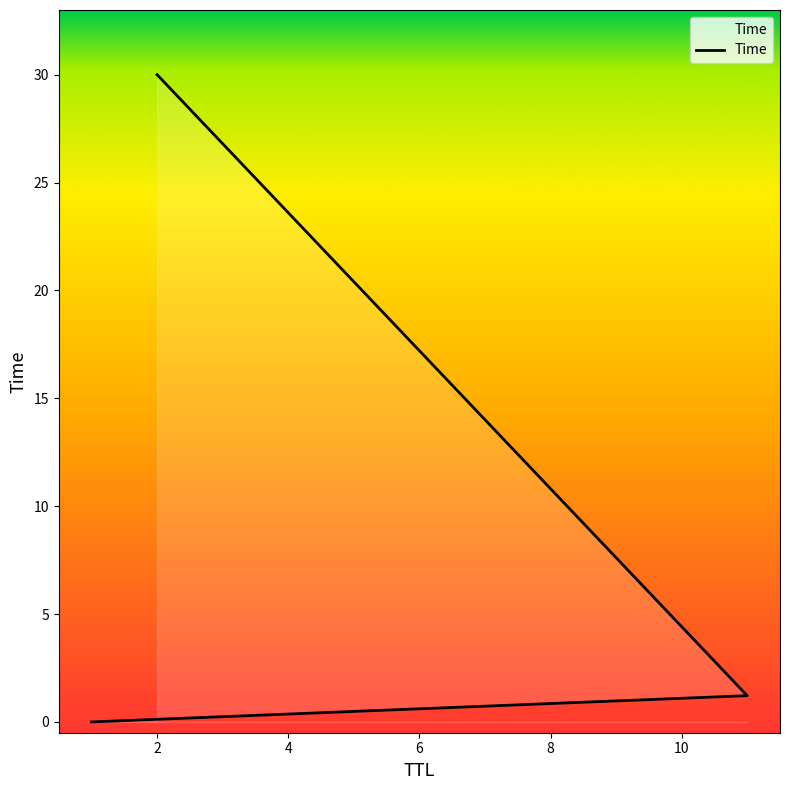

Where does the data first go above 1?

2